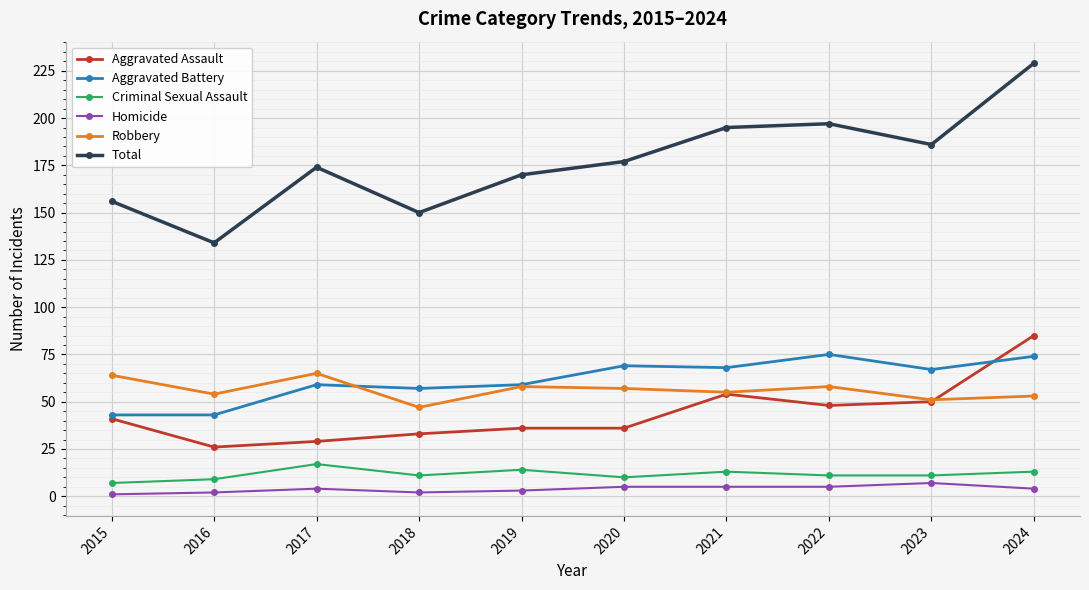

How many lines are shown in the chart?

6